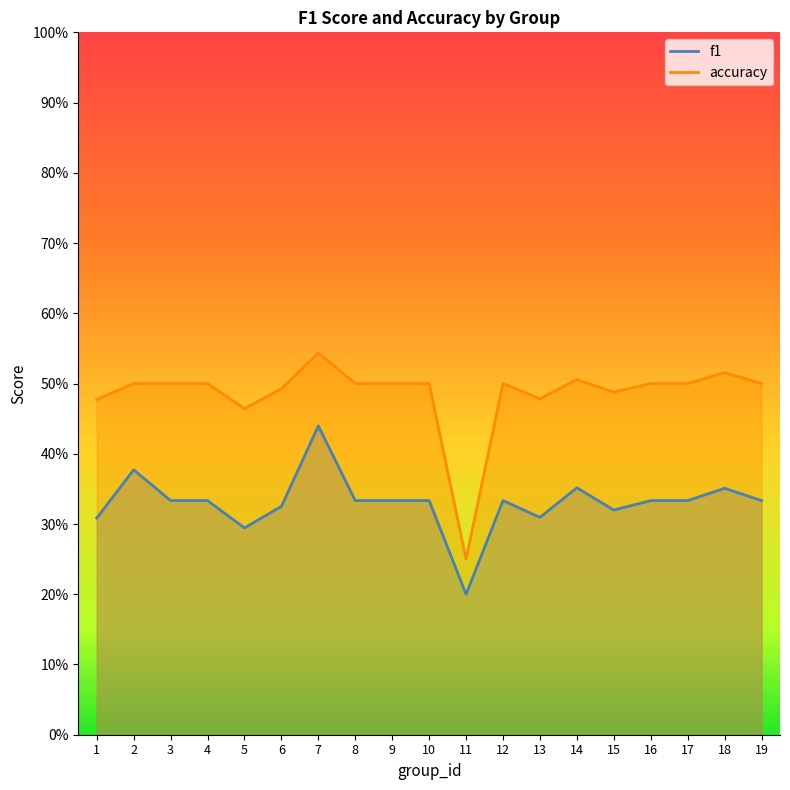

At how many categories does at least one series exceed 0?

19